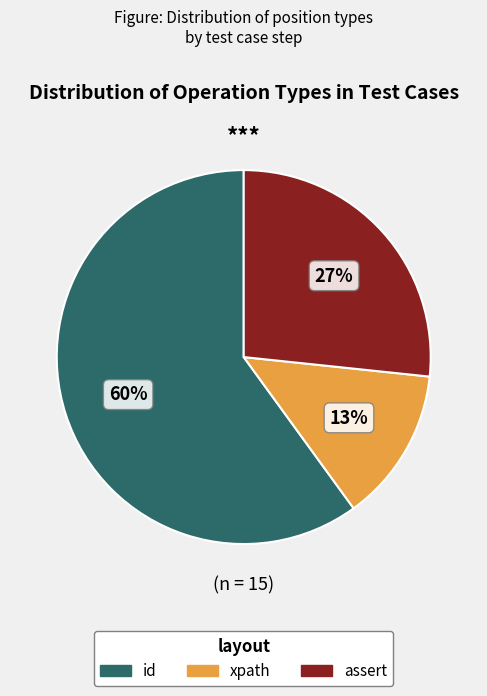

Is the sum of assert and xpath greater than half?

No